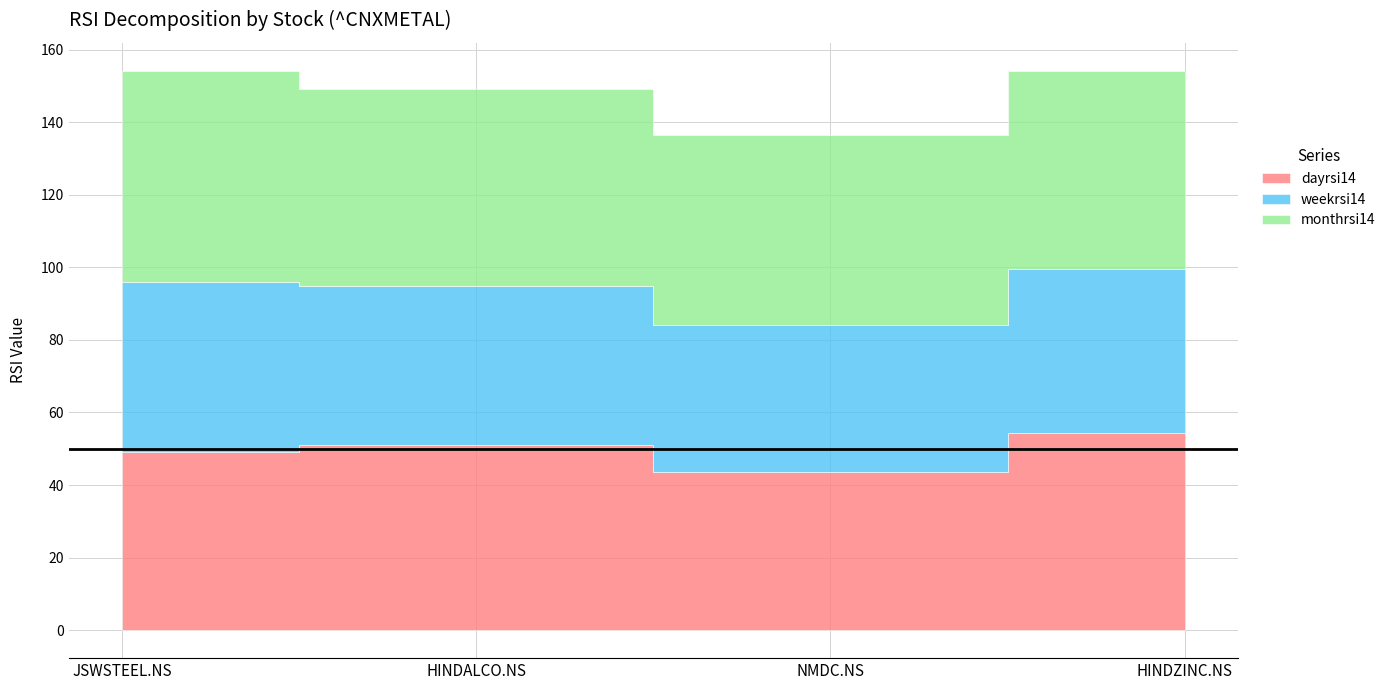

The value of weekrsi14 at HINDALCO.NS is 44.0. True or false?

True